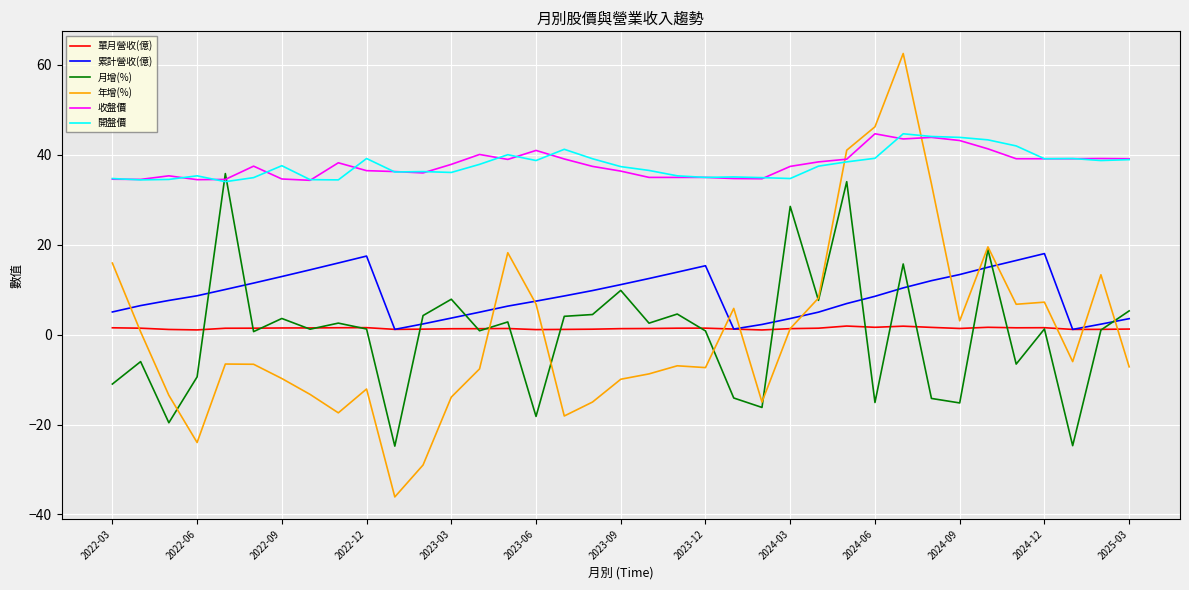

True or false: 單月營收(億) and 收盤價 cross at least once.

False